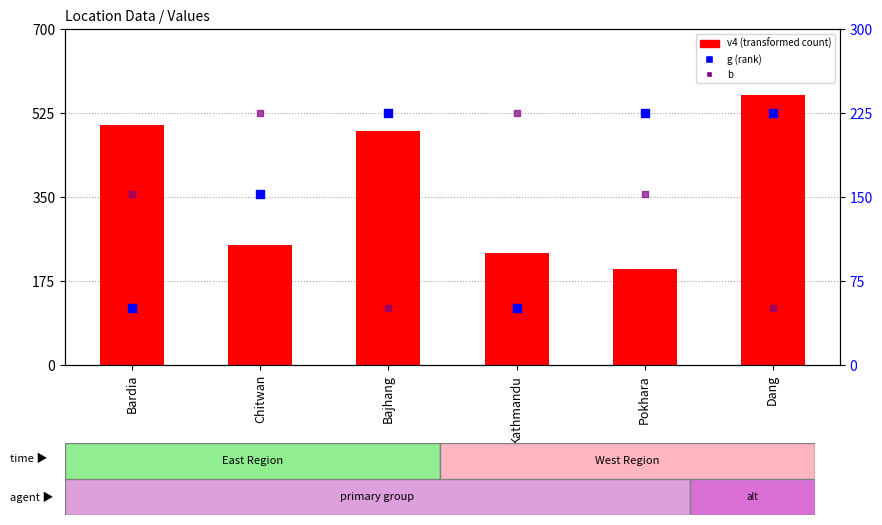

Which series has the largest Y range (max minus min)?

v4